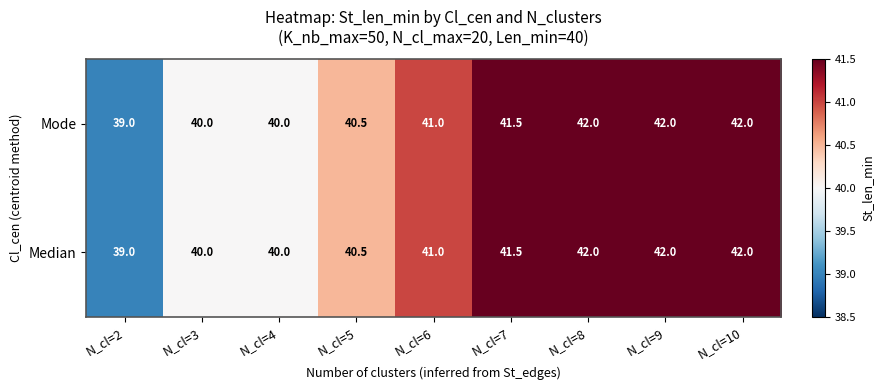

How many Mode values are between 40 and 42?

8